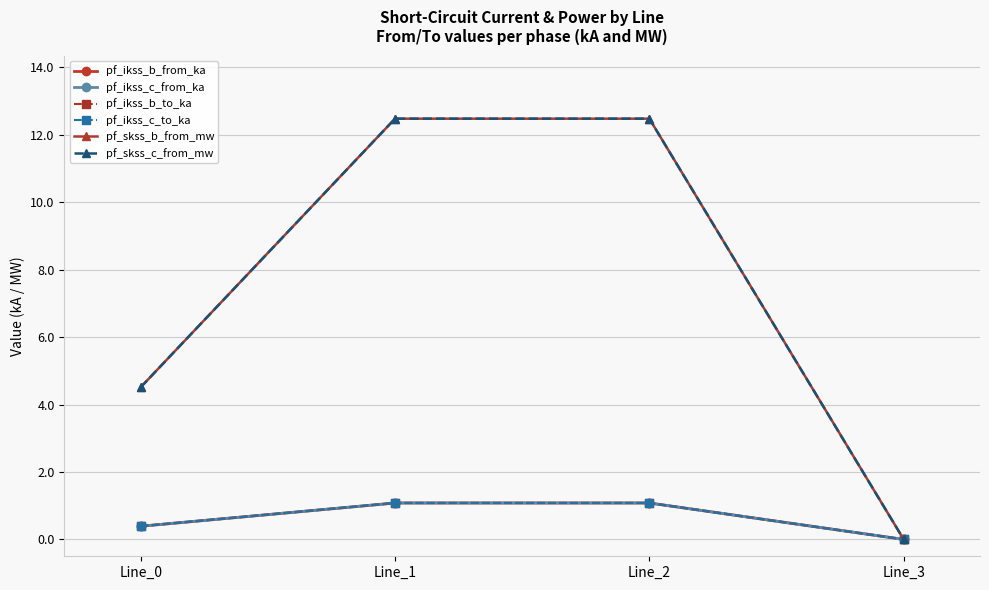

Does the chart have visible grid lines?

Yes